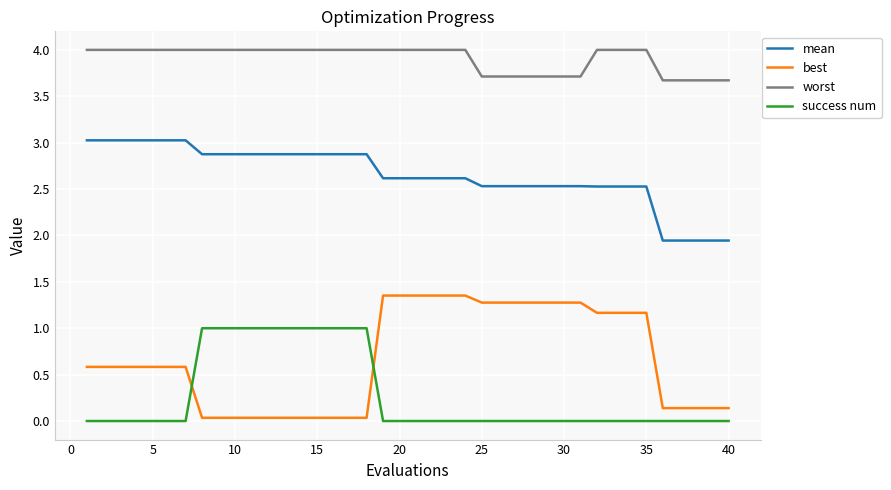

Which series has the largest range (max minus min)?

best